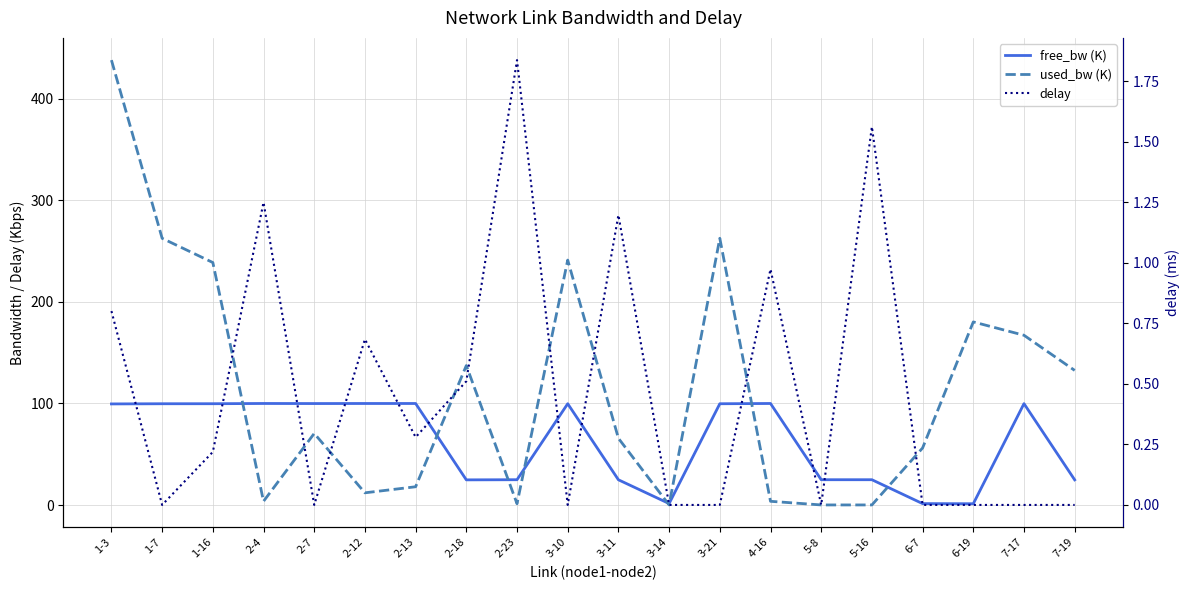

Rank the series by their maximum value, from lowest to highest.

delay, free_bw (K), used_bw (K)